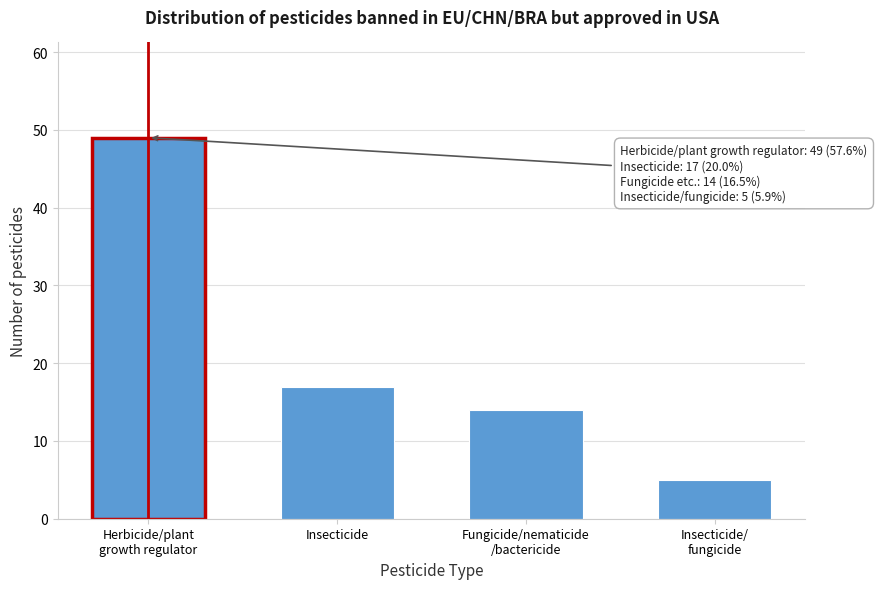

Reading right to left, transcribe all the data shown in this chart.

5	14	17	49